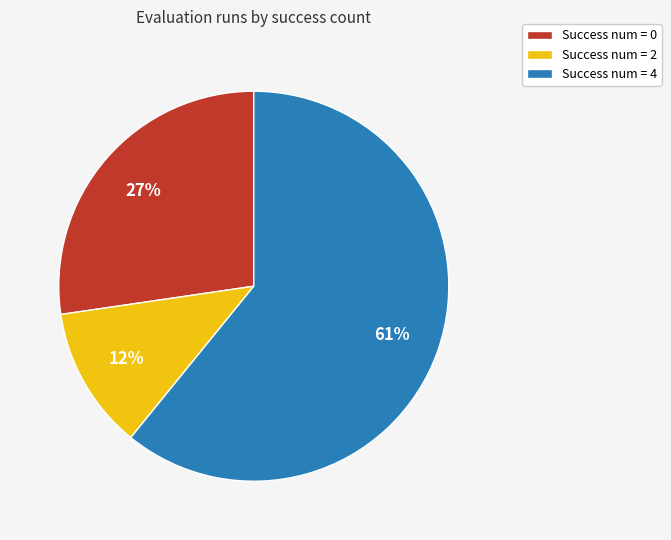

To the nearest percent, what is the difference between the largest and smallest slice percentages?

49%